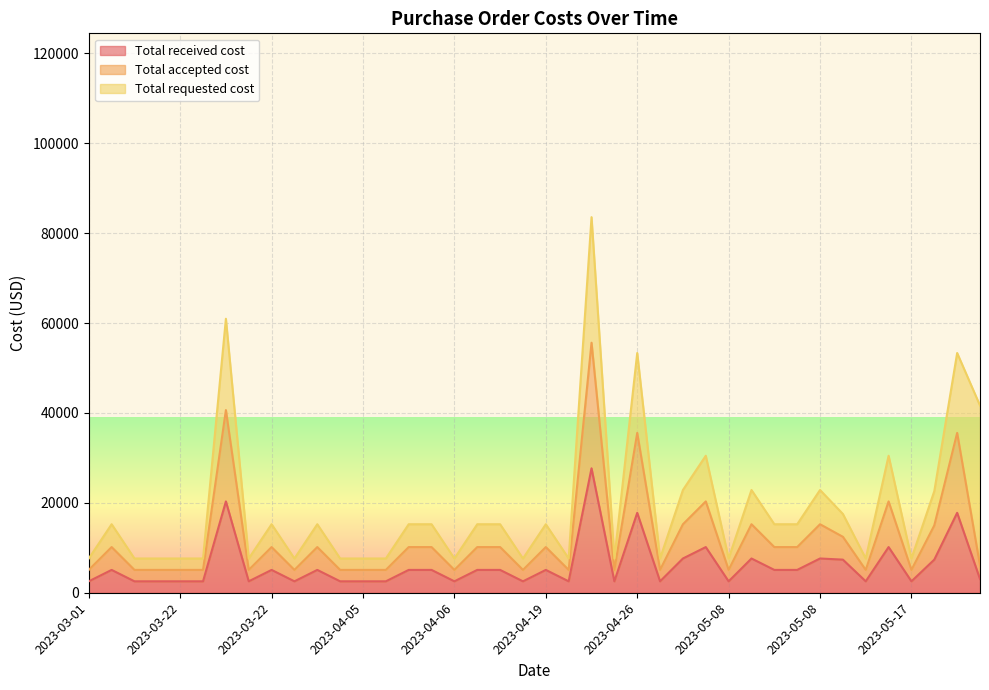

True or false: Total accepted cost has a value of 8635 at 2023-03-22.

False